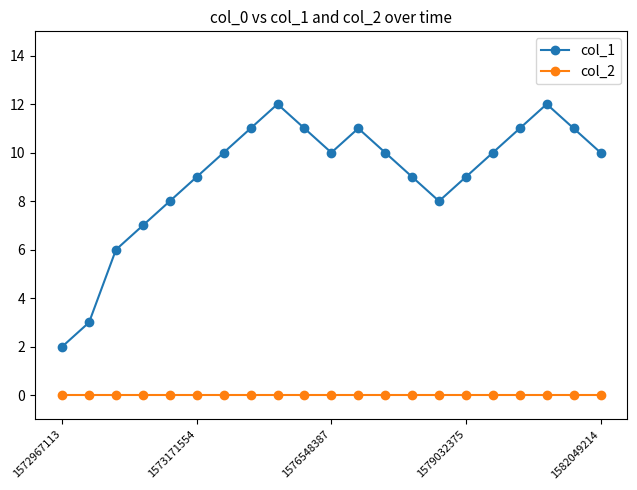

True or false: col_1 and col_2 intersect in this chart.

False